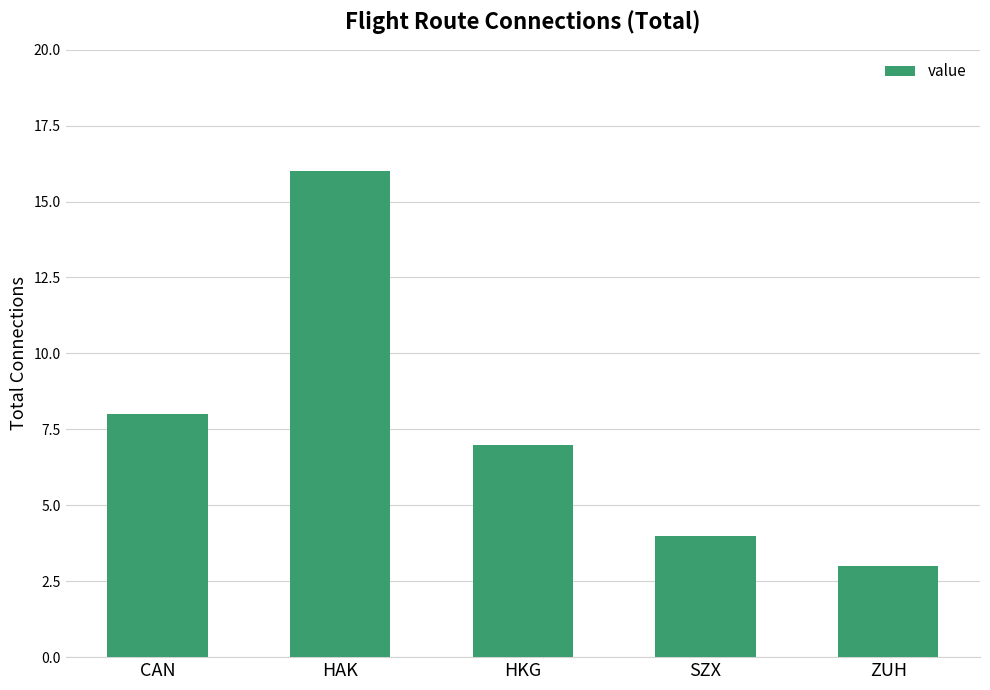

What is the approximate value at CAN, to the nearest 10?

10